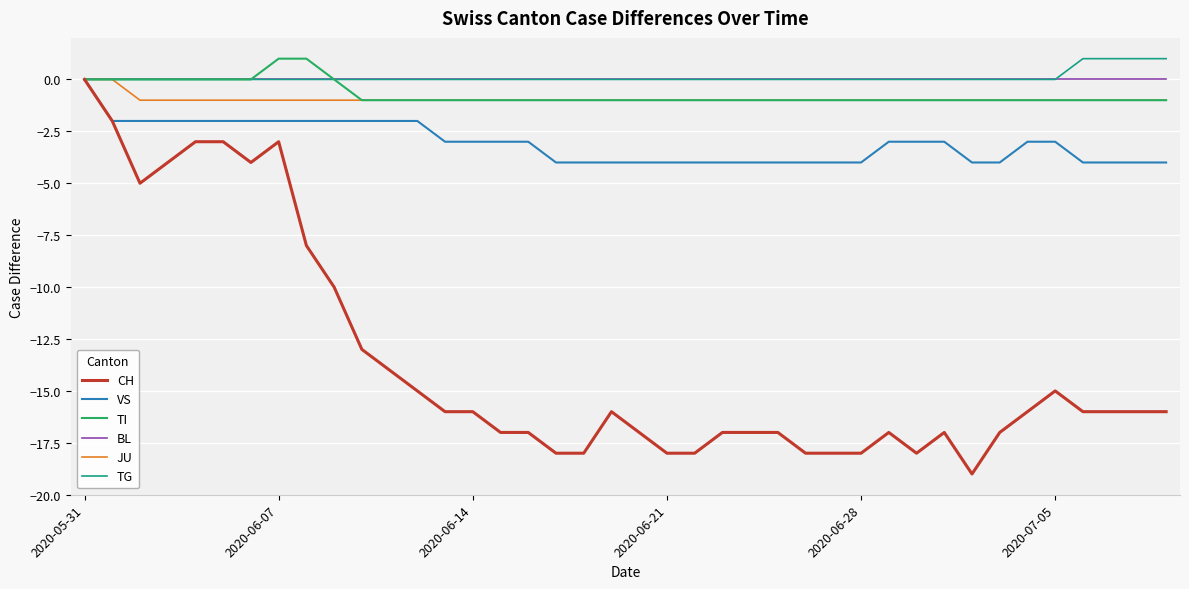

Which series has the widest spread of values?

CH